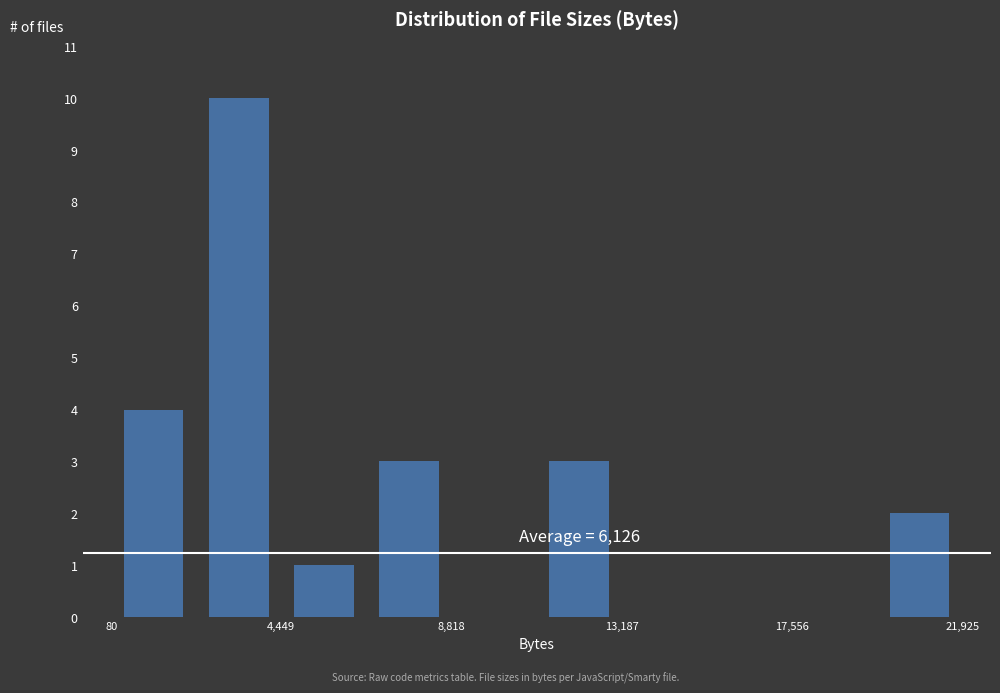

Over which range of the x-axis is the bar tallest?

2500 to 4500